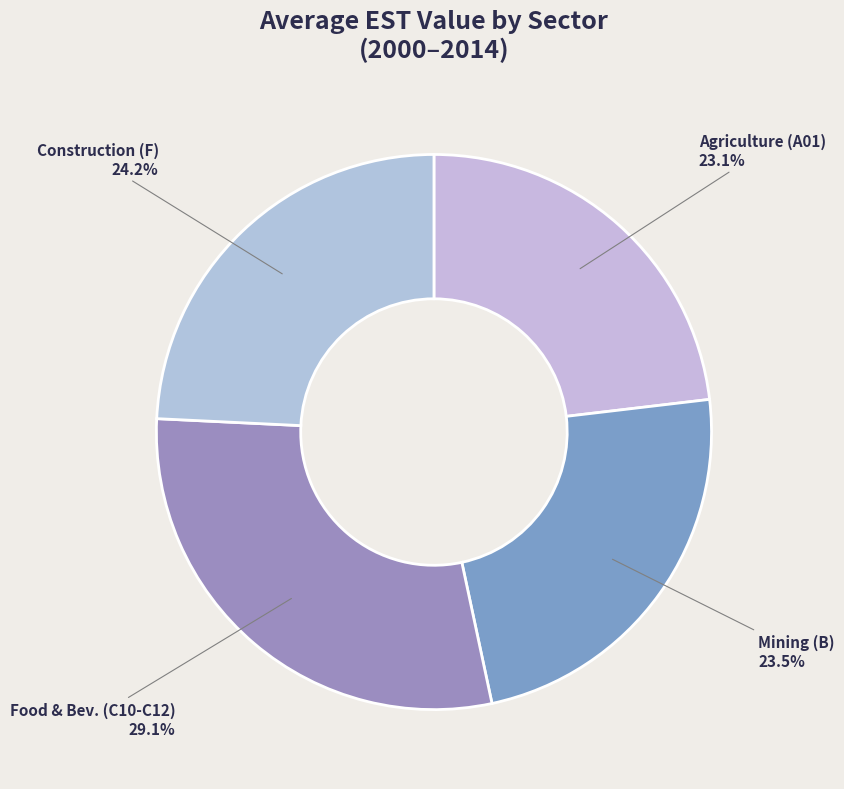

Which slice is the largest?

Food & Bev. (C10-C12)